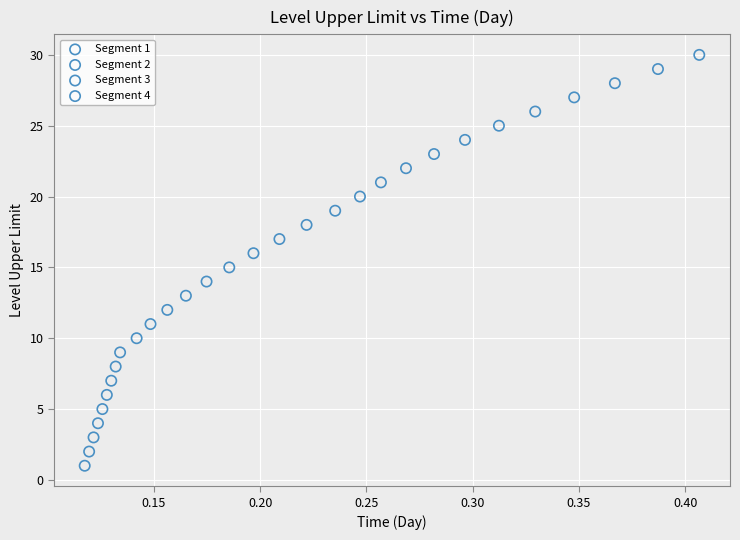

What are all the series names shown in the legend?

Segment 1, Segment 2, Segment 3, Segment 4